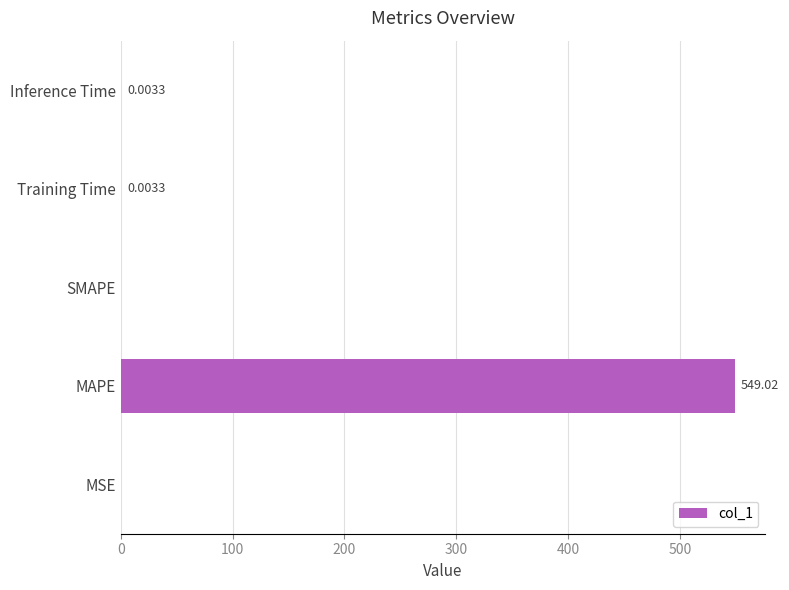

At which category does the chart reach its peak across all series?

MAPE